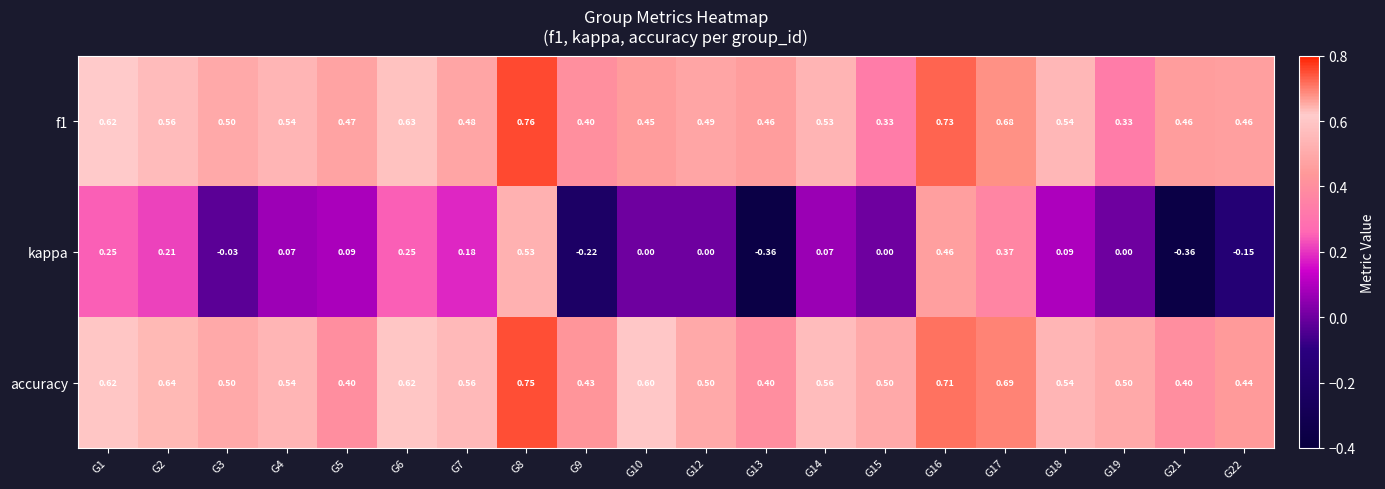

Between G9 and G17, which series saw the biggest shift?

kappa